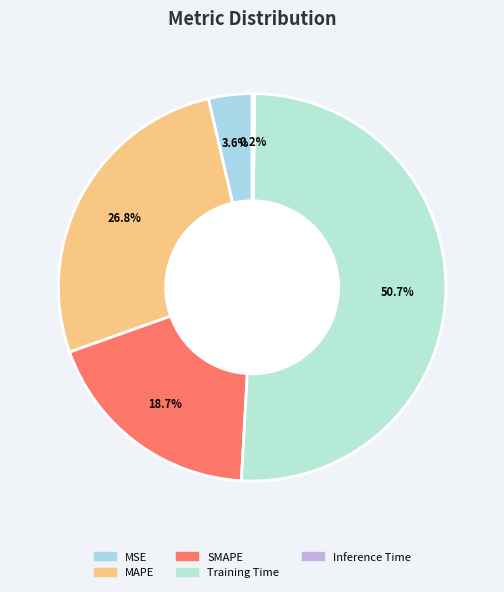

To the nearest percent, what is the difference between the largest and smallest slice percentages?

50%